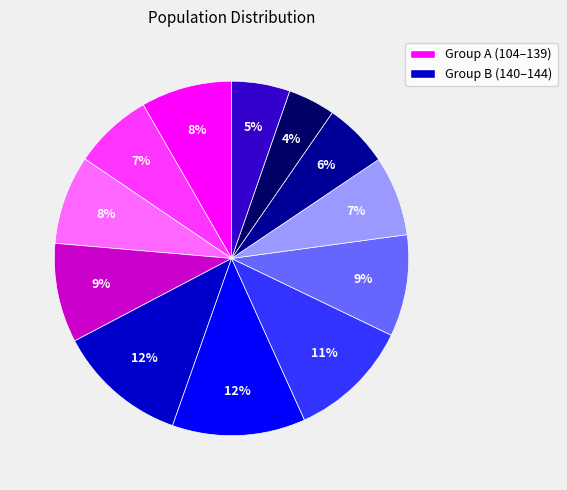

Is there a majority slice in this chart?

No